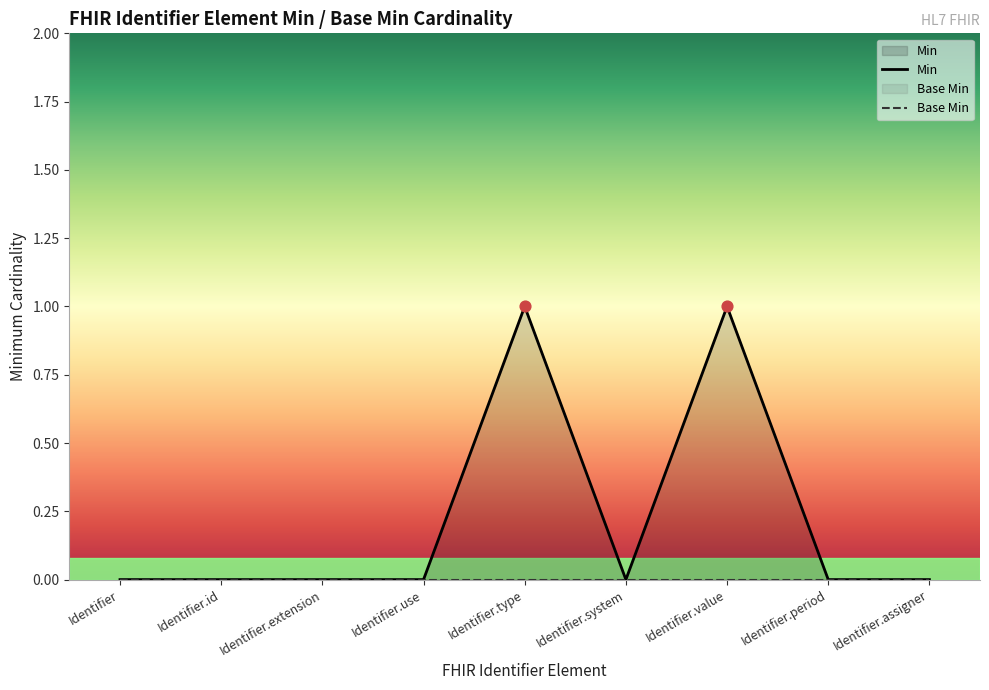

Which series has the largest total across all categories?

Min